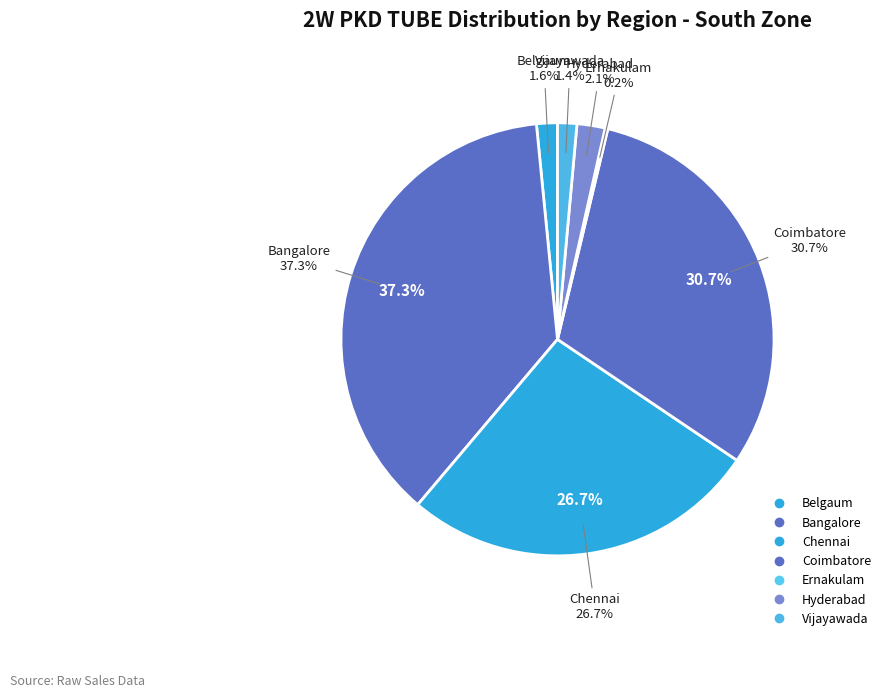

What percentage is the Vijayawada slice, to the nearest percent?

1%